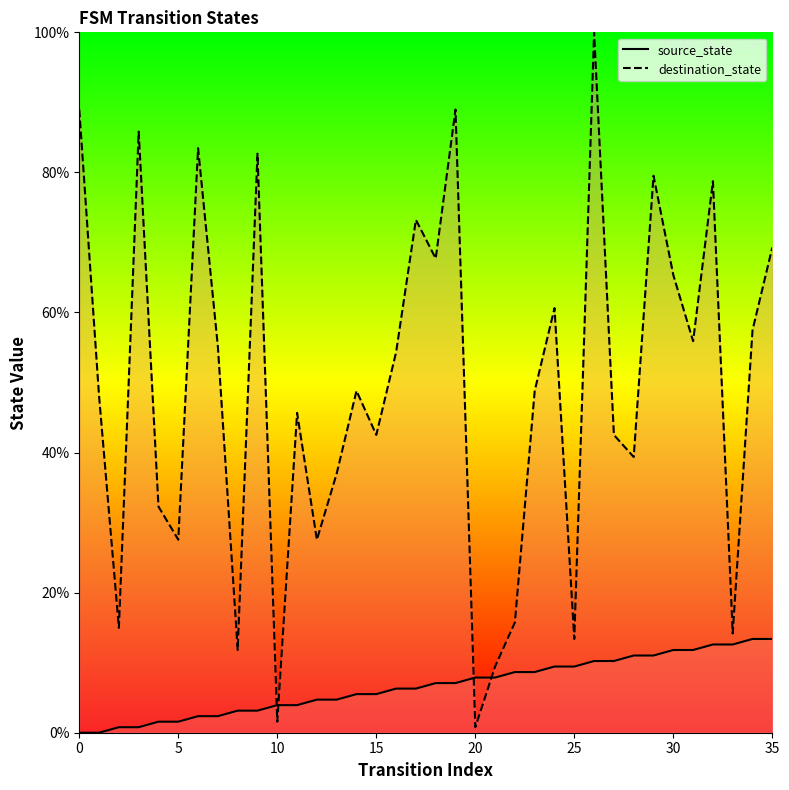

At how many categories does at least one series exceed 80?

6